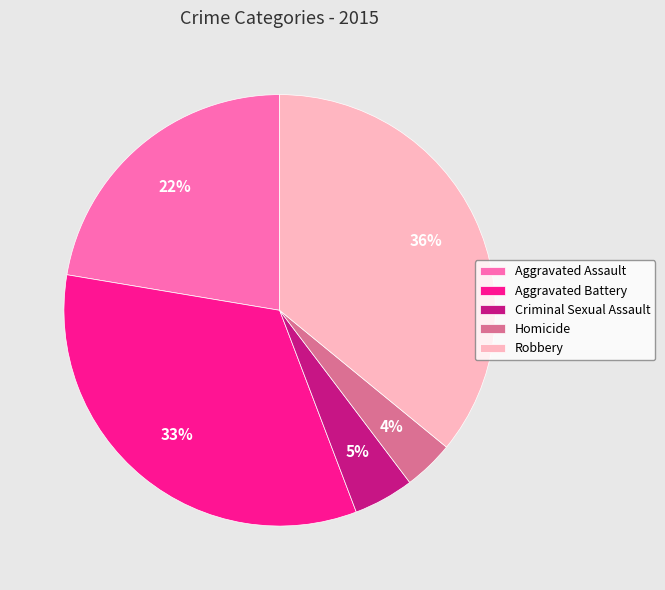

To the nearest percent, what is the difference between the largest and smallest slice percentages?

32%